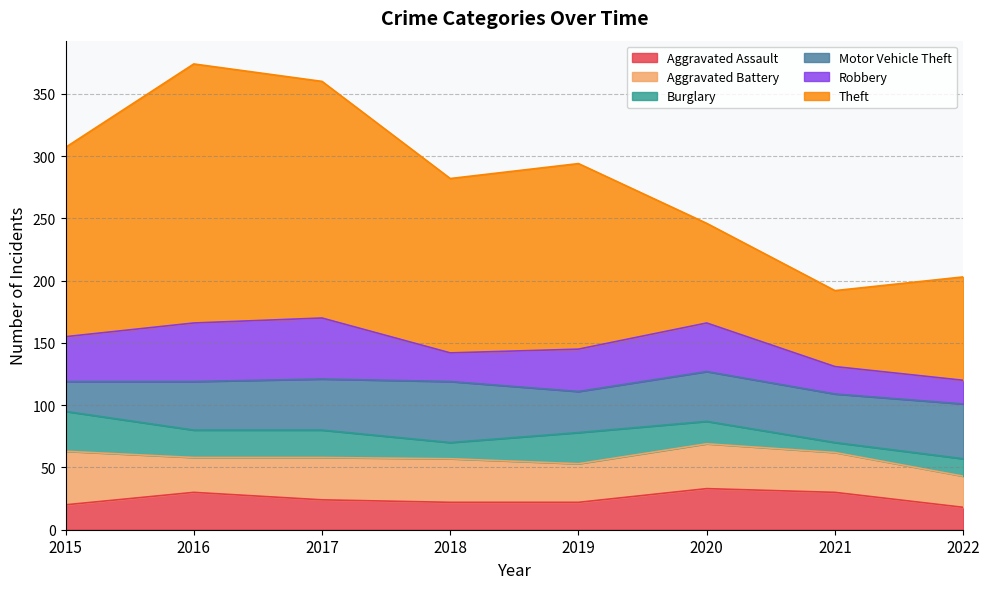

Between 2018 and 2019, which series saw the biggest shift?

Motor Vehicle Theft